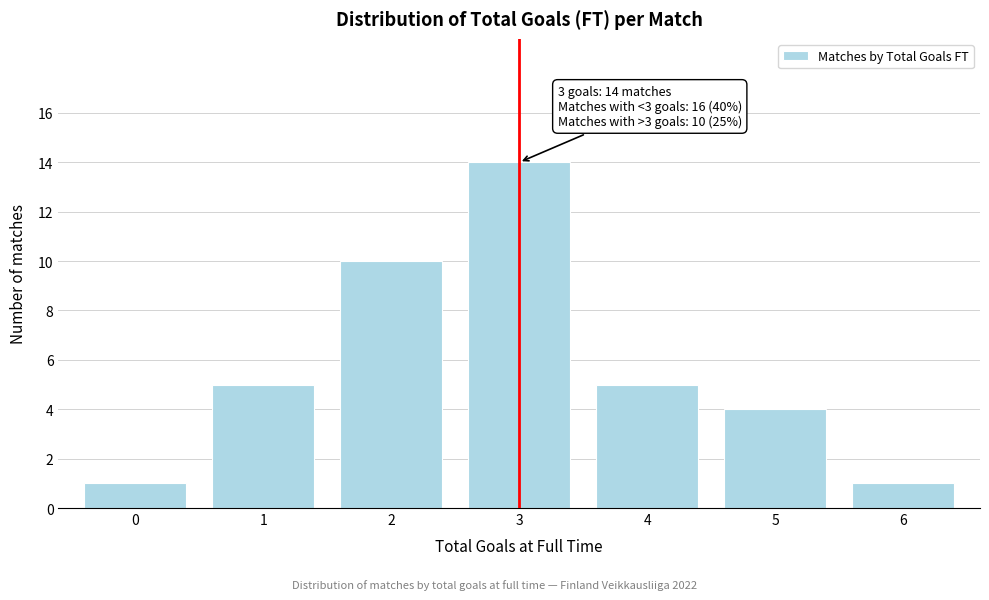

Reading right to left, what are all the values shown in this chart?

1	4	5	14	10	5	1